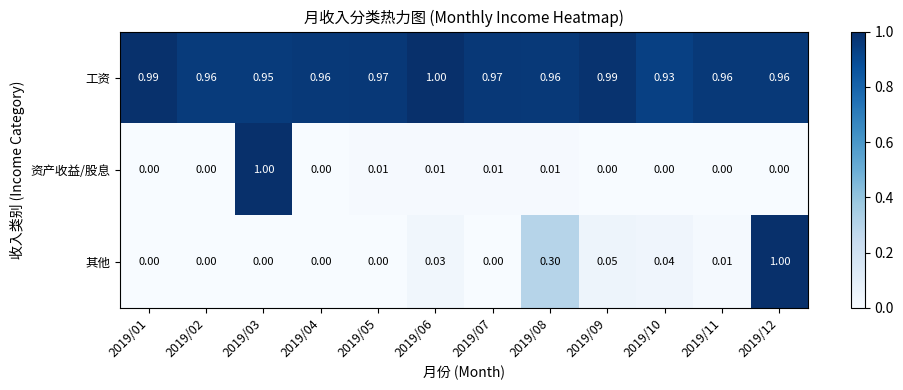

Between 2019/06 and 2019/12, which series saw the biggest shift?

其他